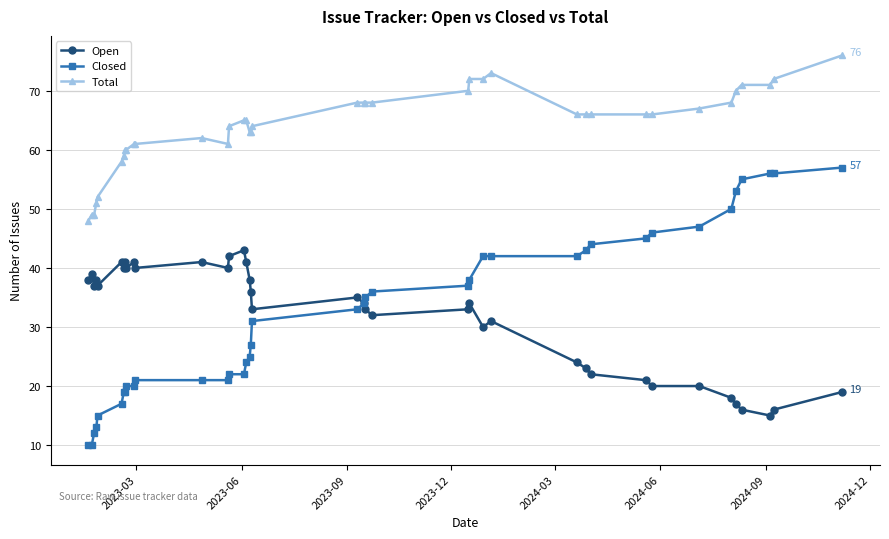

True or false: Open and Total cross at least once.

False